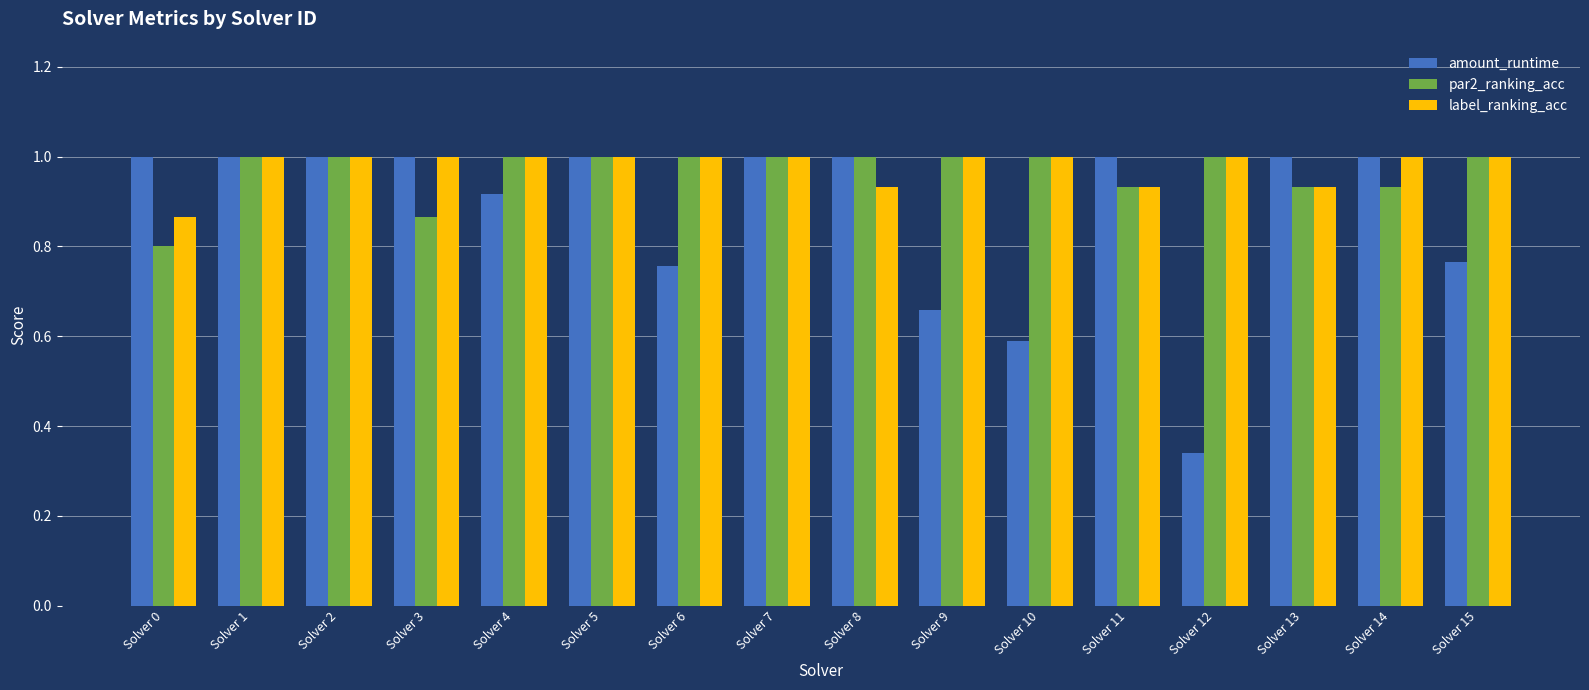

At which label is amount_runtime closest to 0?

Solver 12